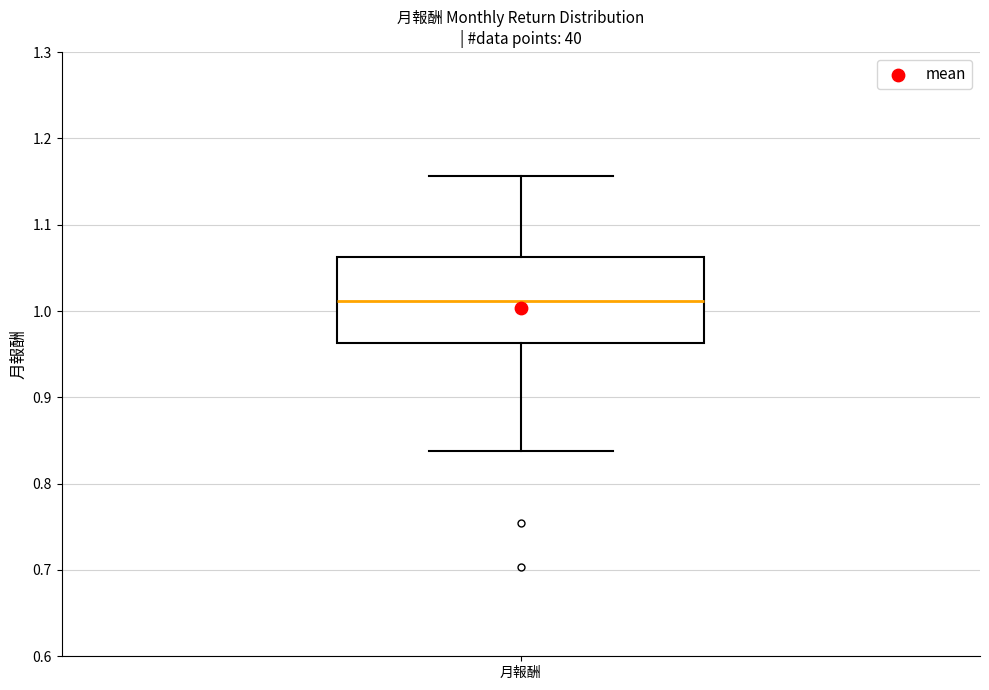

Transcribe this box plot: give where the median line is, the range the box spans, and where the two whiskers end, as read against the y-axis. The values are not printed on the chart, so give them approximately, as read against the axis.

median 1.01, box 0.96 to 1.06, whiskers 0.84 to 1.16